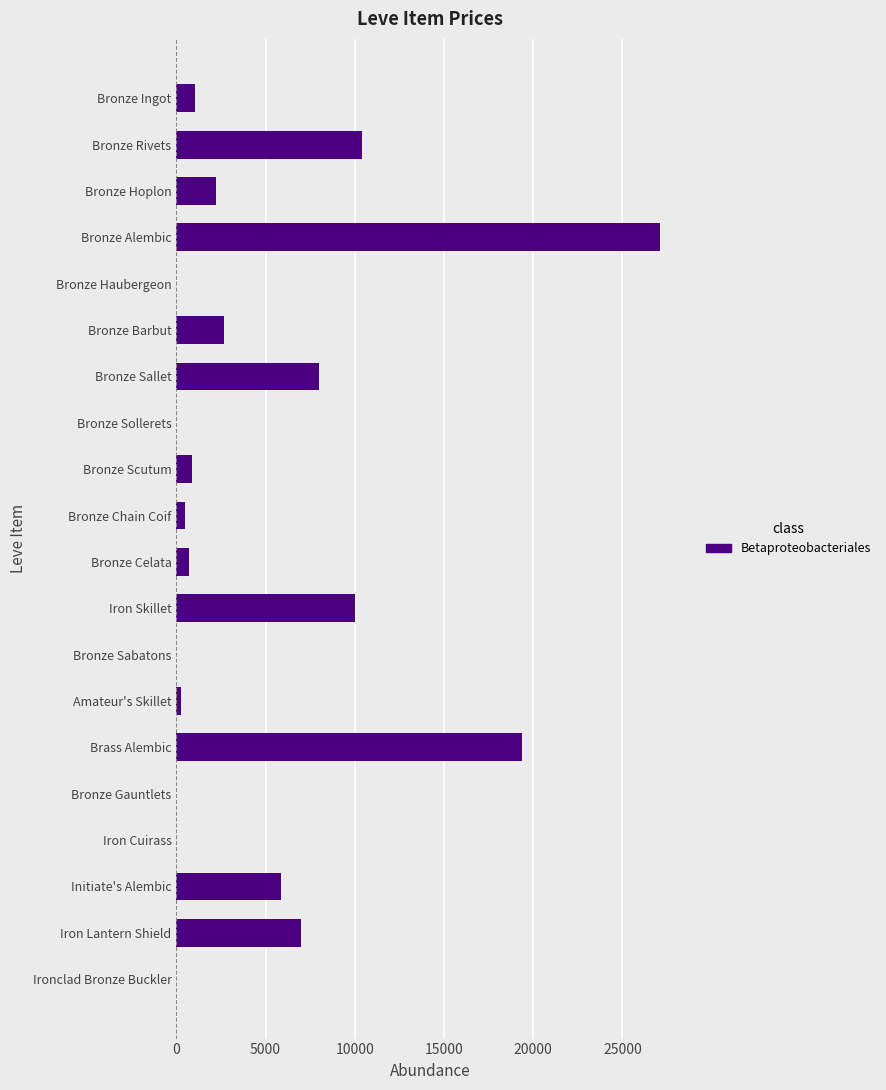

How many distinct data groups are displayed?

1